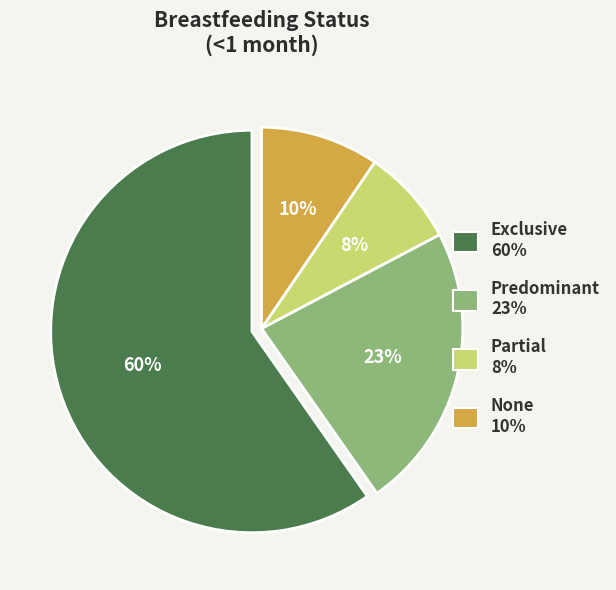

To the nearest percent, what is the difference between the None and Predominant slice percentages?

13%